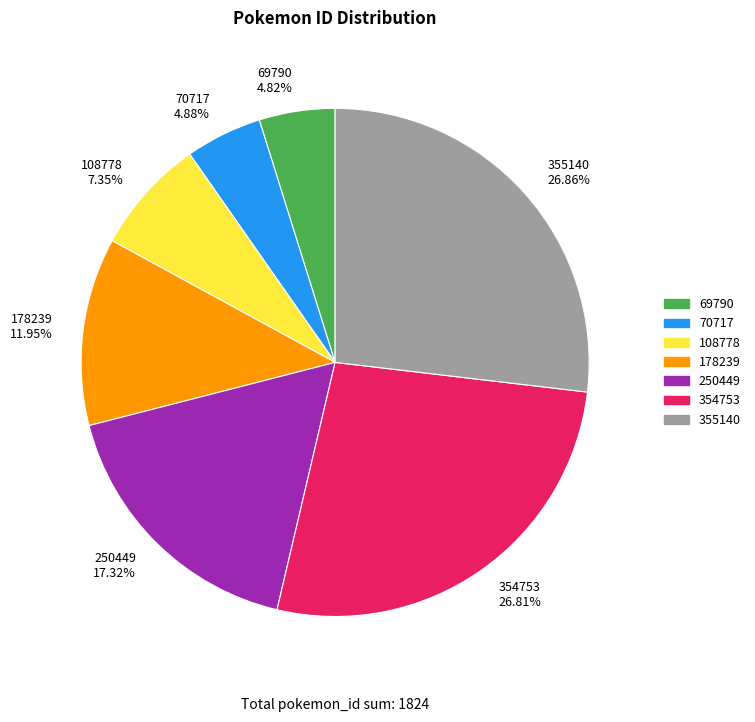

Does any single category account for the majority?

No